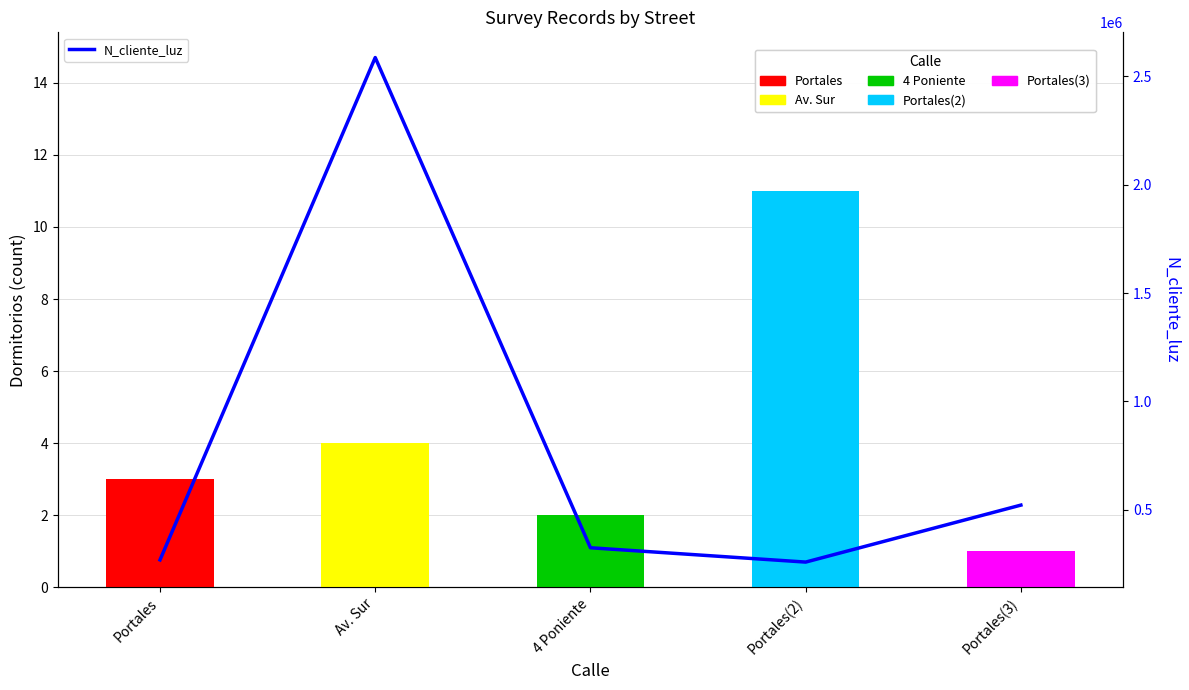

Where does the data first go above 324732?

Av. Sur